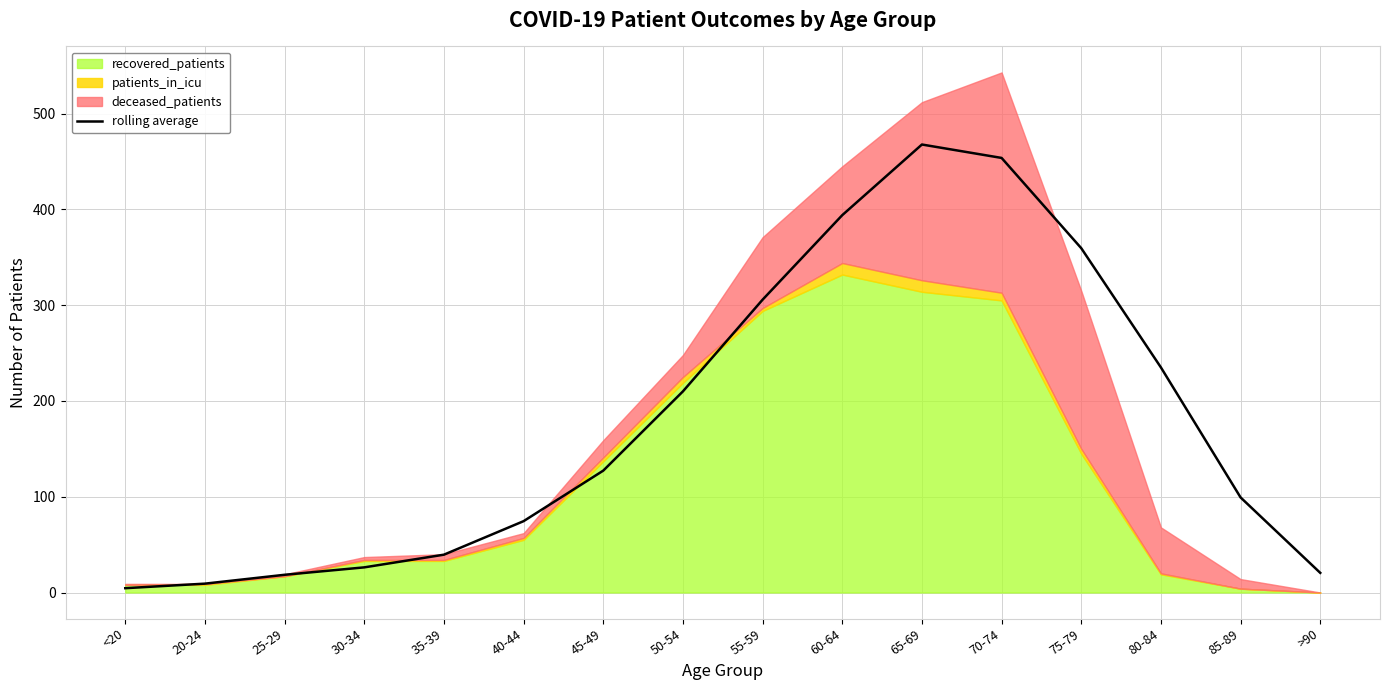

Where is the first local maximum?

65-69